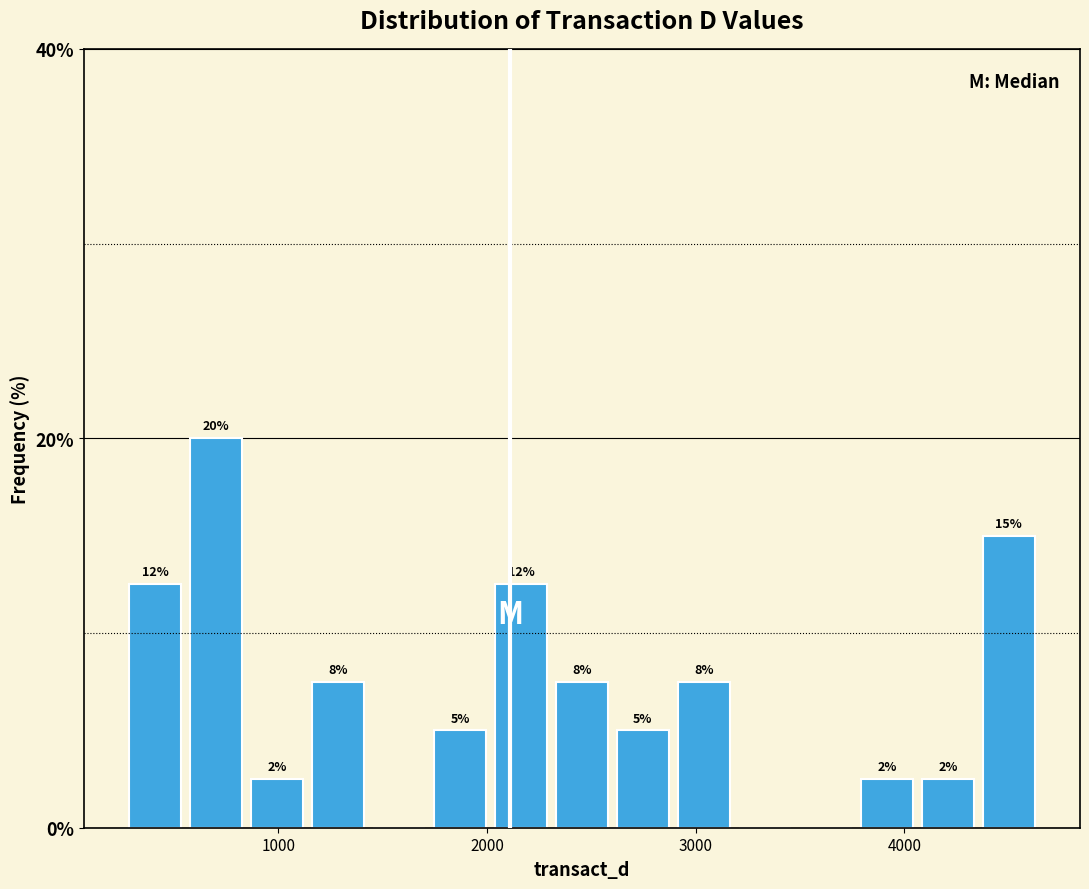

Read against the x-axis, roughly where is the centre of the tallest bar?

700